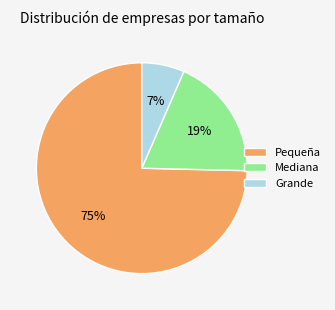

Is the sum of Pequeña and Mediana greater than half?

Yes